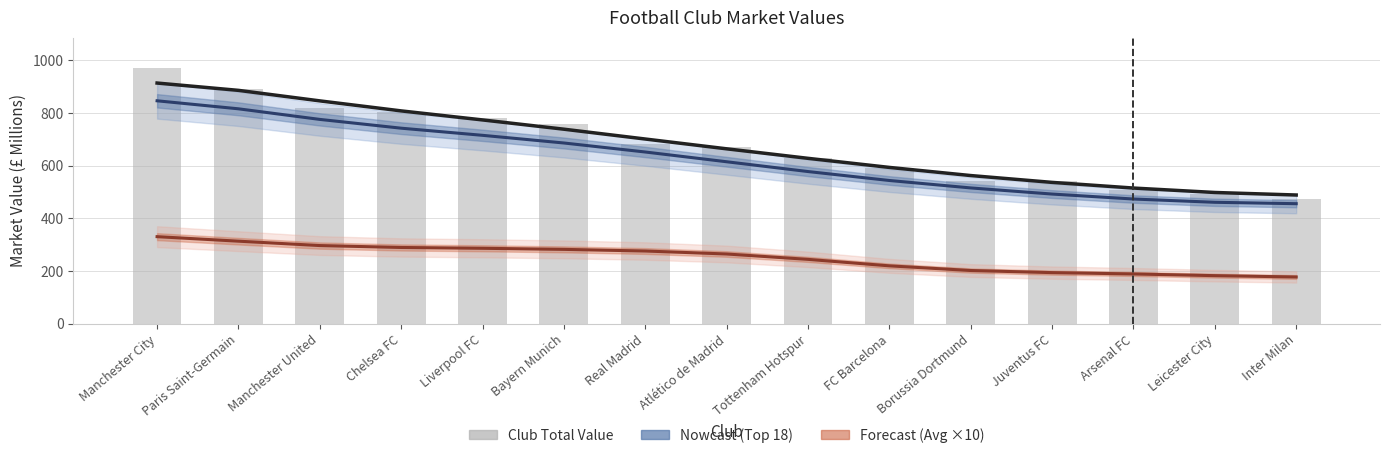

What position from the left is Inter Milan?

15